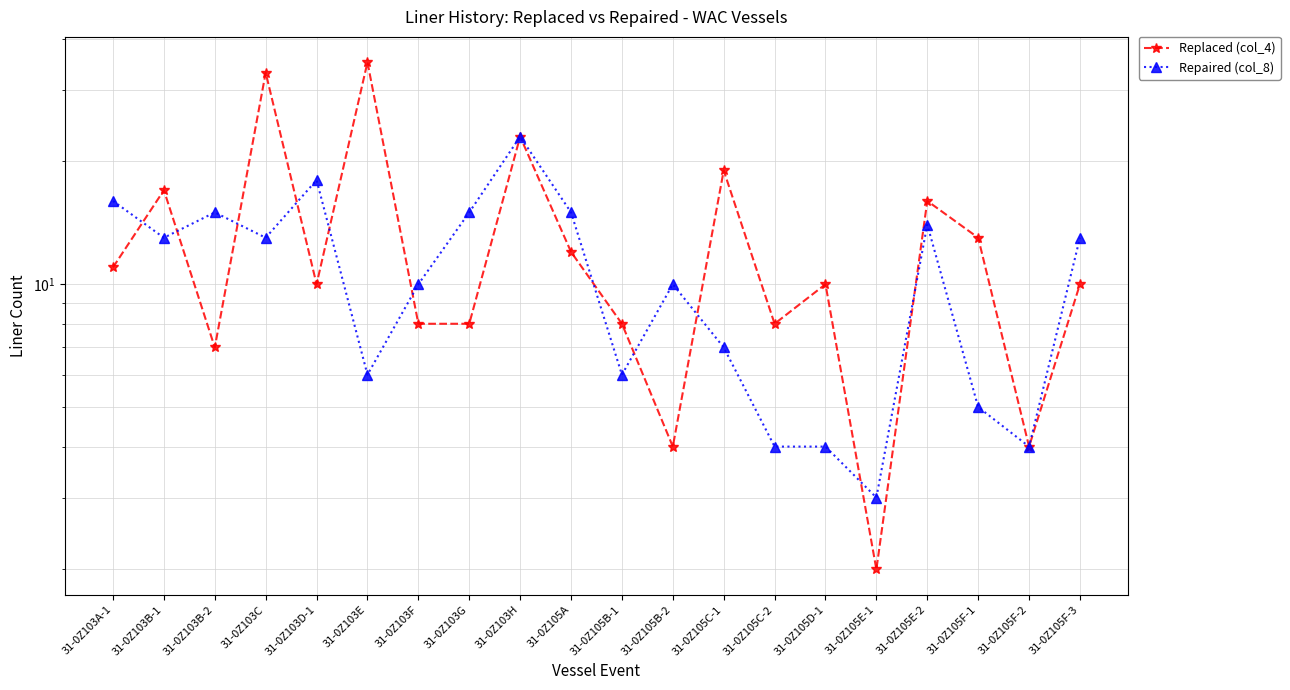

True or false: Repaired (col_8) and Replaced (col_4) cross at least once.

True